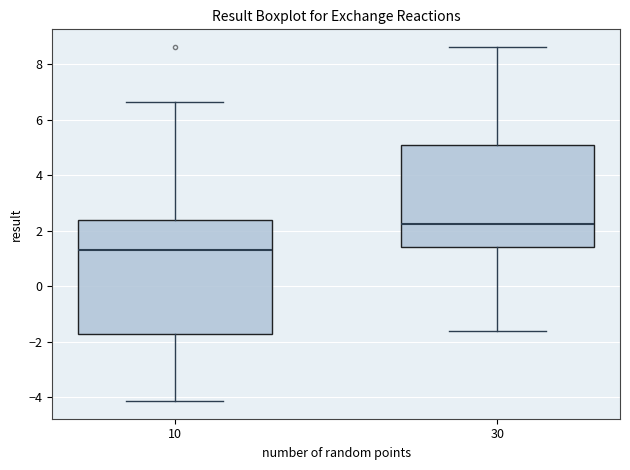

Which box's median line is the lowest?

10